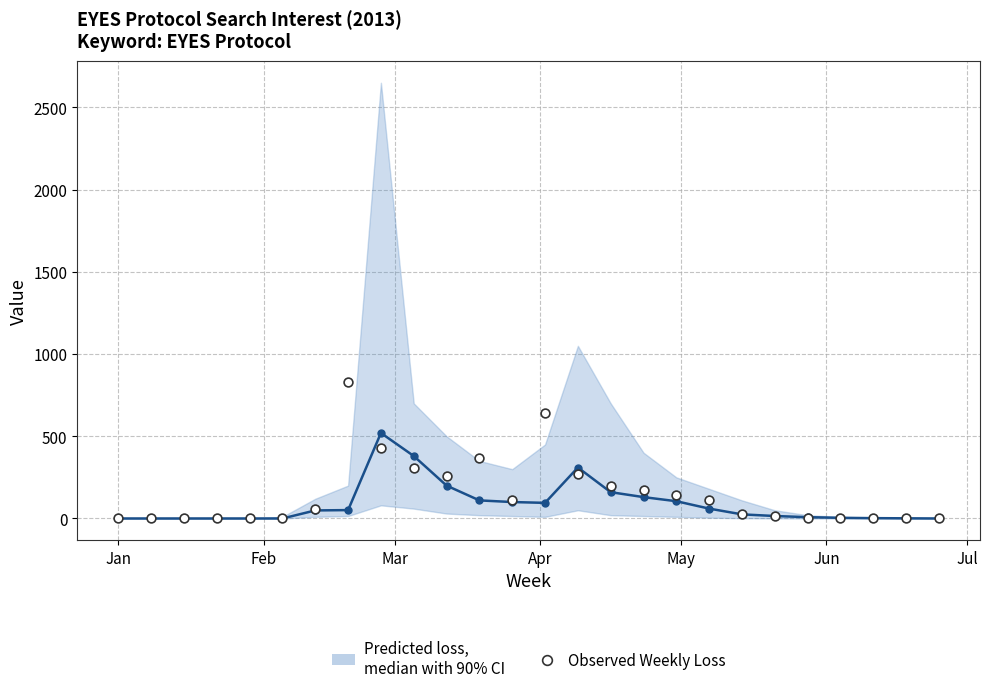

What is the range of X values (max minus min)?

175